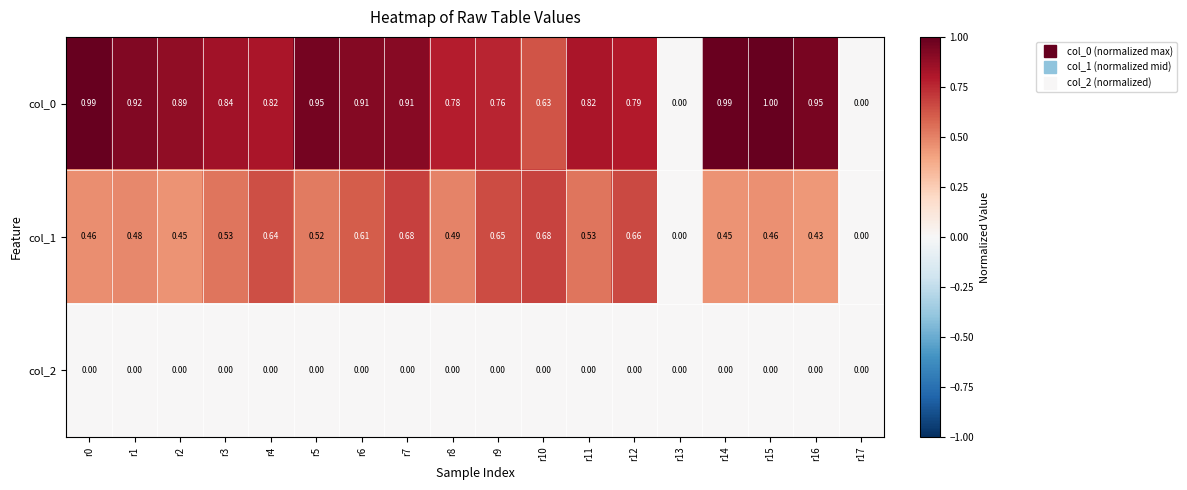

What is the maximum value shown in the chart?

1.0